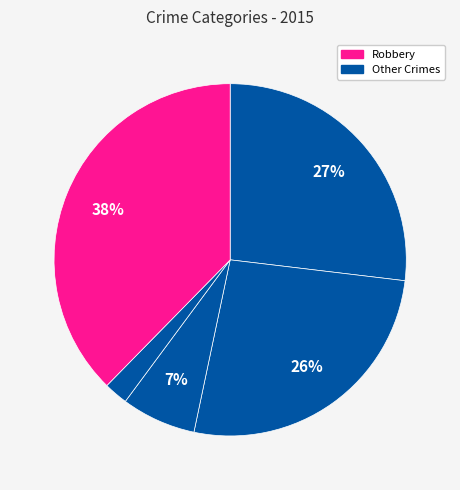

How many segments does this pie chart have?

5